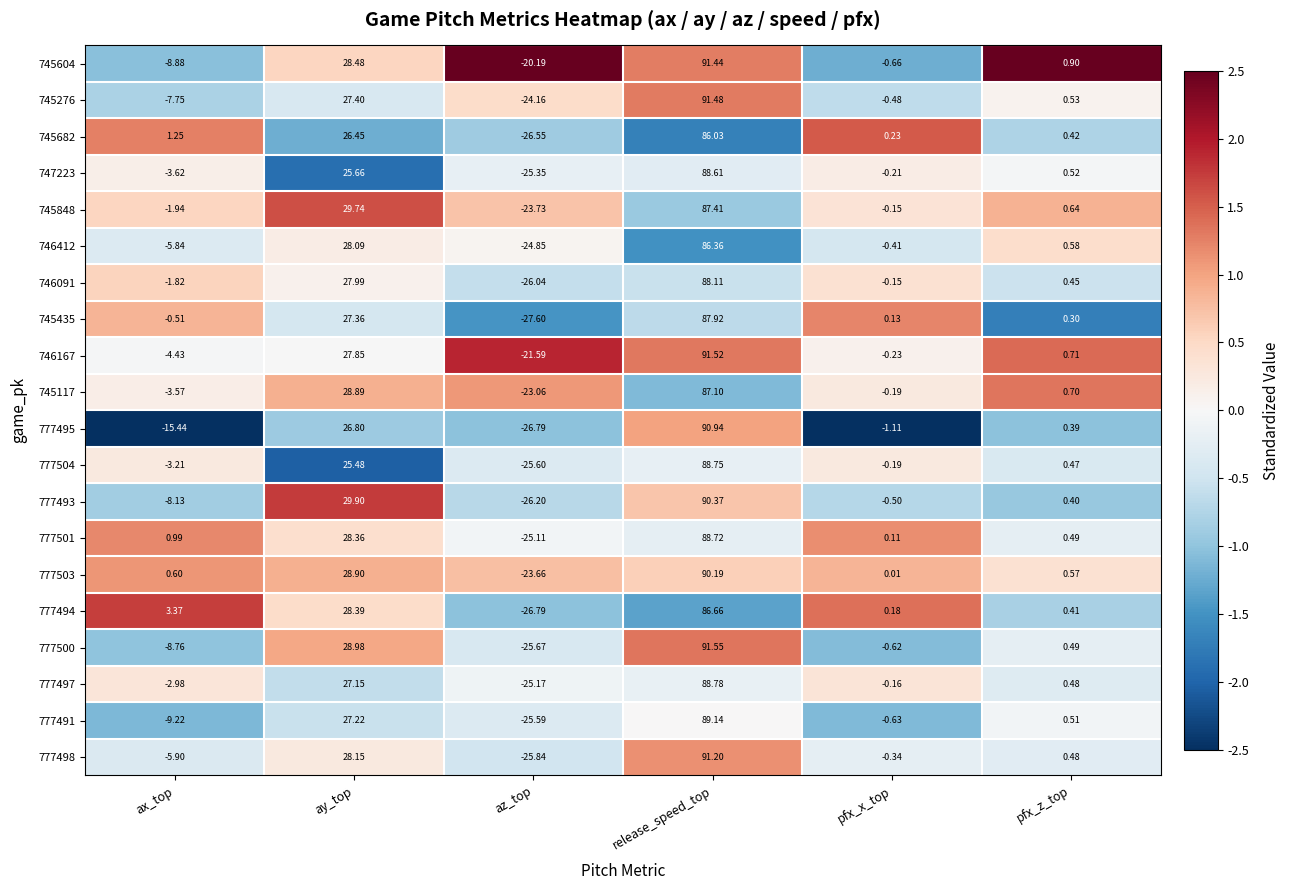

At how many categories does at least one series exceed 1?

3